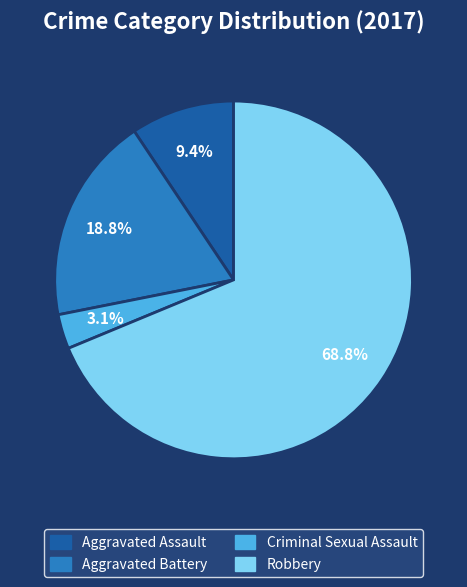

How many slices are in this pie chart?

4